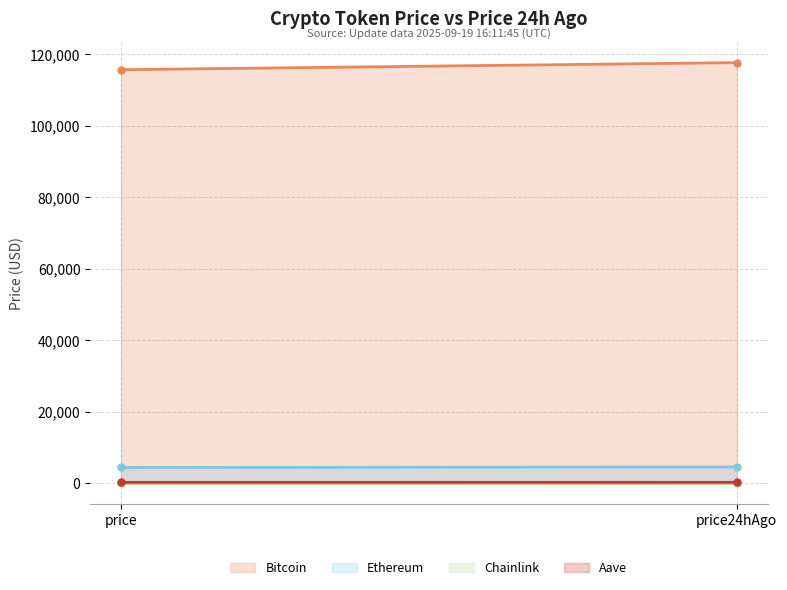

What is the highest value of the Bitcoin series?

117686.0